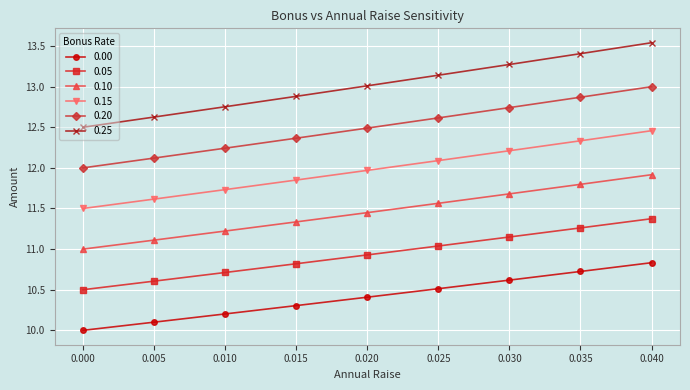

At which label does 0.05 reach its peak?

0.040